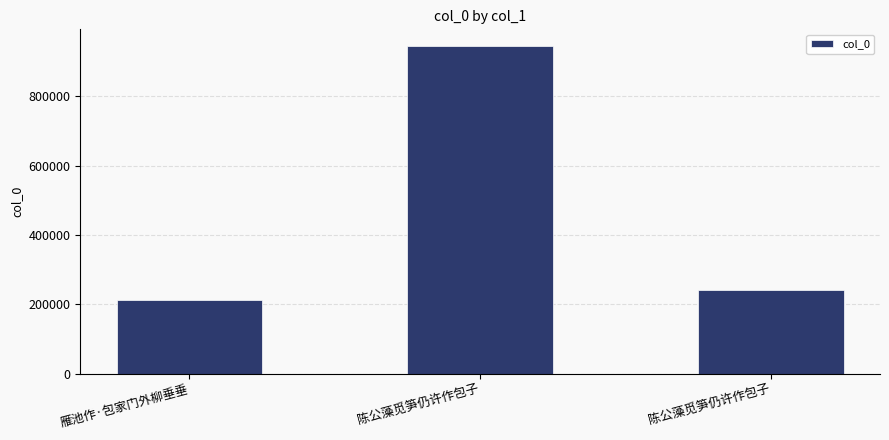

What is the difference between the maximum and minimum values?

733487